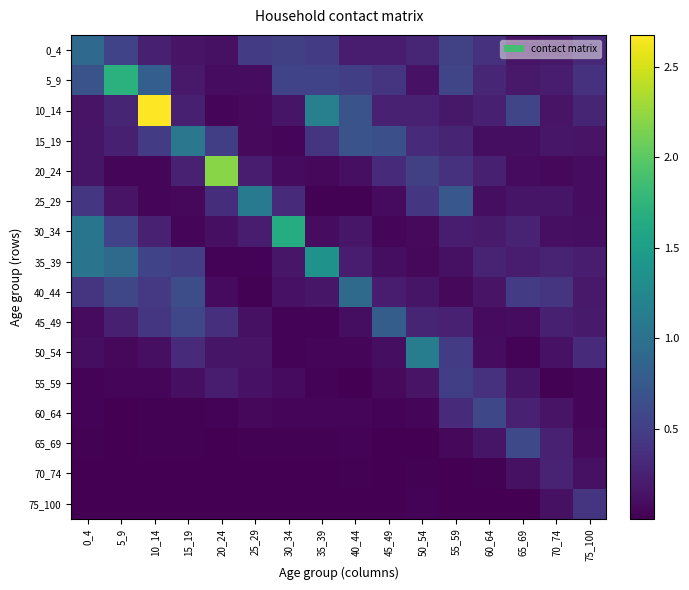

How many data points does each series have?

16